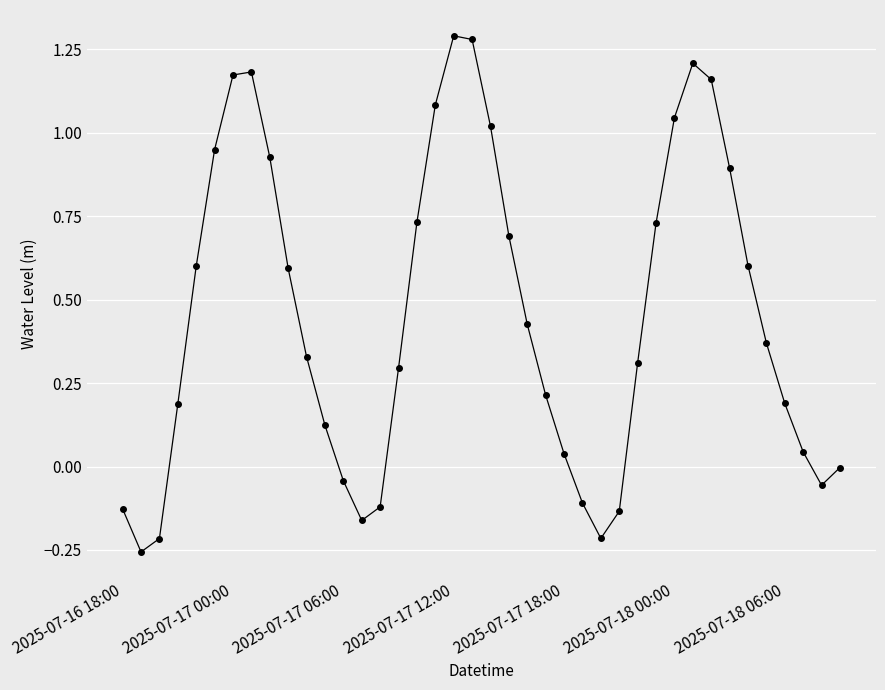

What is the sum of all values?

18.2